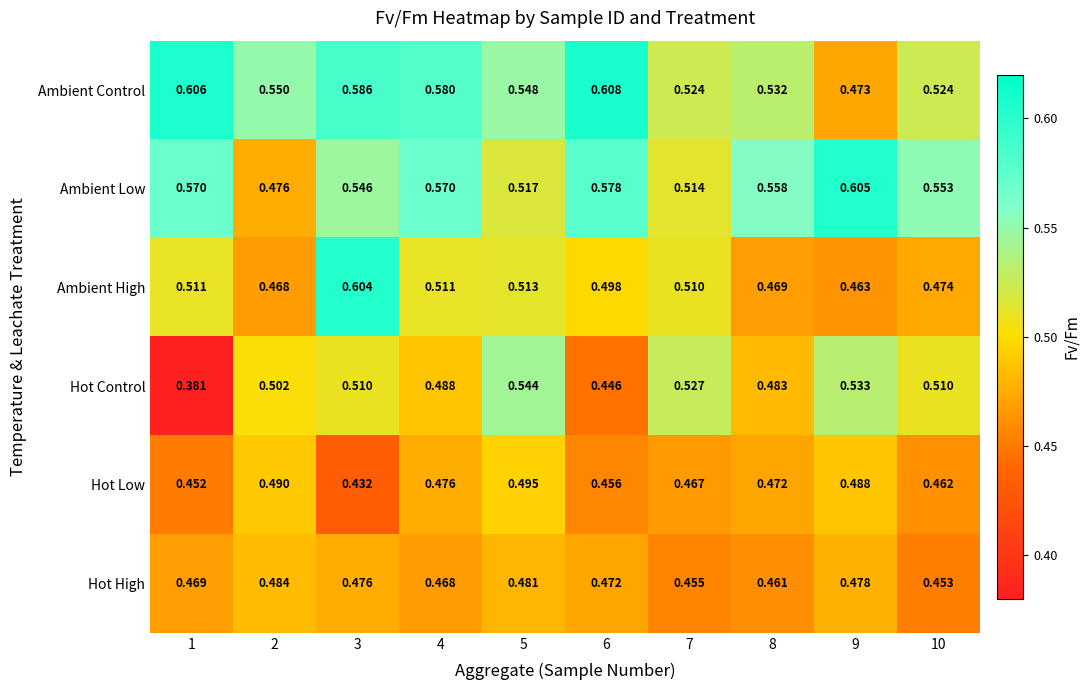

Which series has the largest range (max minus min)?

Hot Control